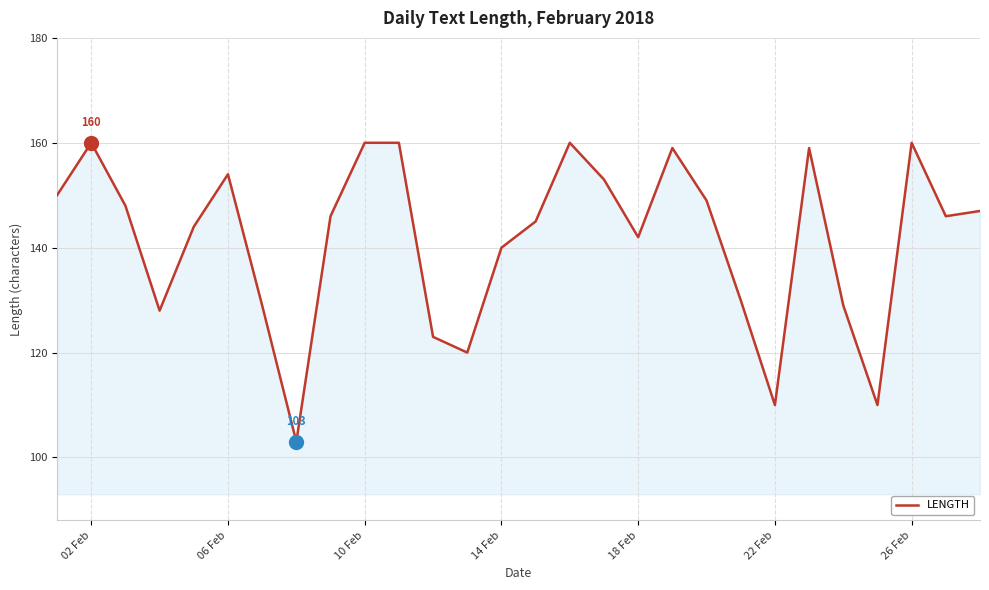

What is the smallest value displayed?

103